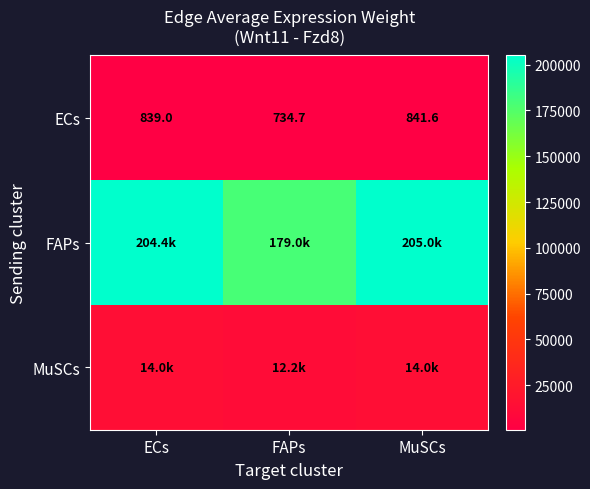

Which category has the lowest value in the ECs series?

FAPs